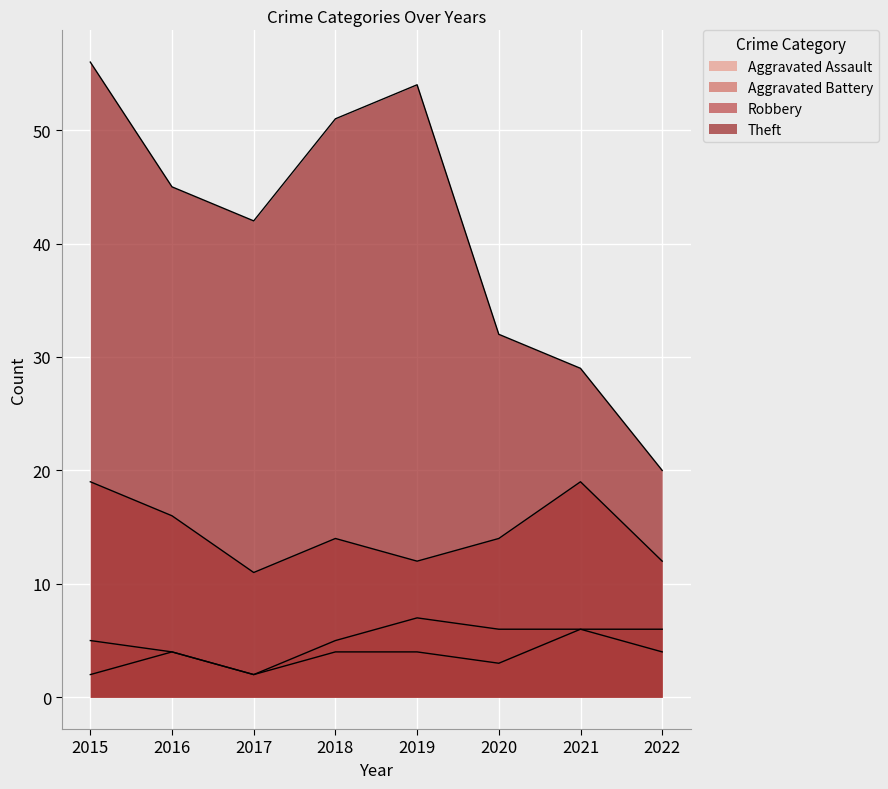

Is the value of Robbery at 2017 greater than the value of Theft at 2017?

No